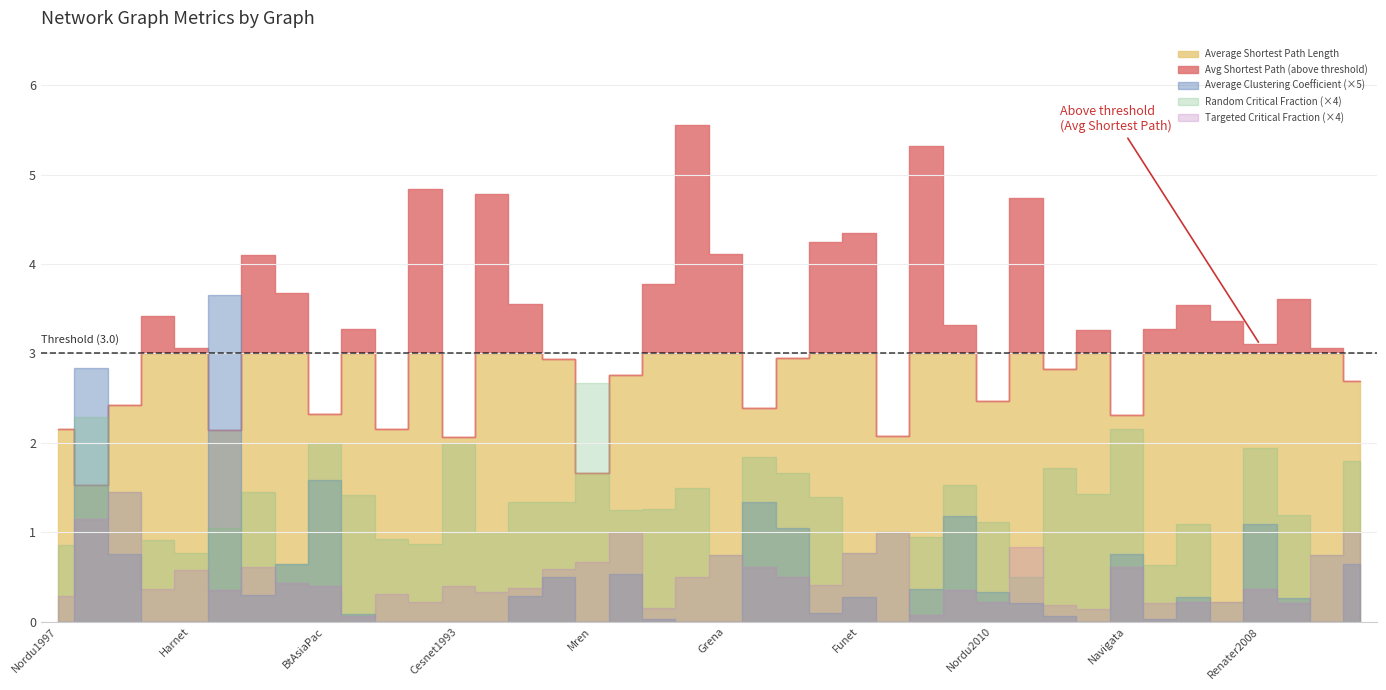

True or false: Average Shortest Path Length has a value of 6.2 at Funet.

False